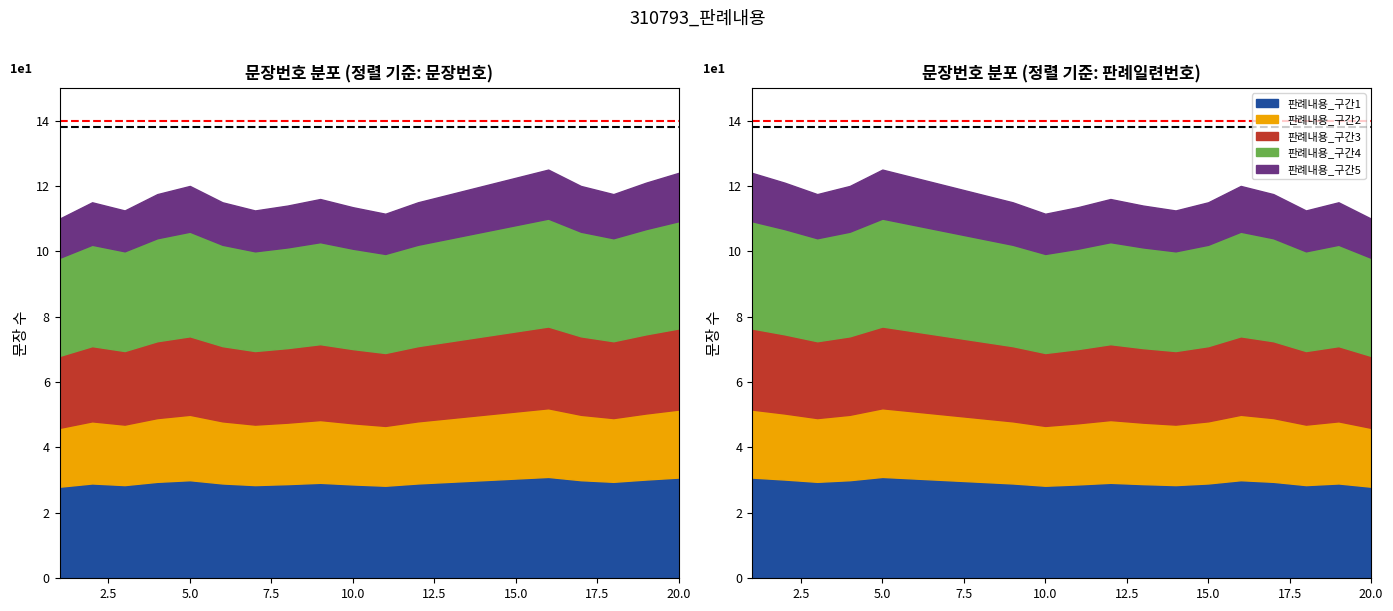

True or false: ref_line_black has a value of 24.5 at 2.5.

False